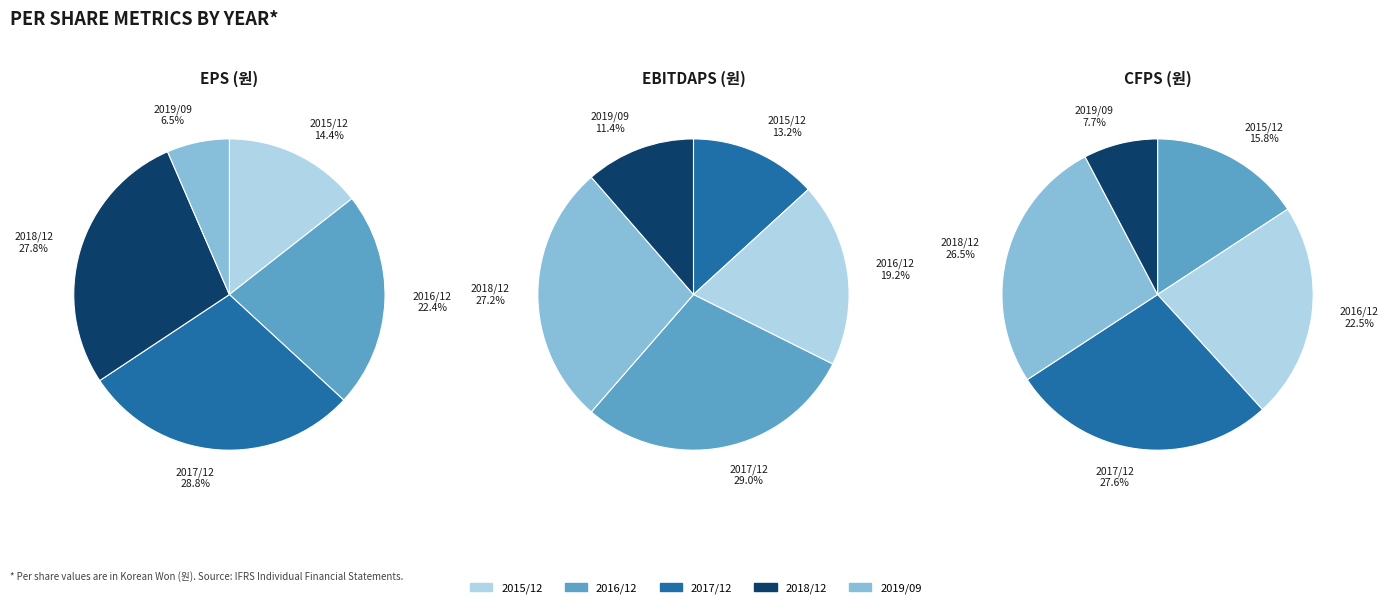

To the nearest percent, what is the average slice percentage?

20%